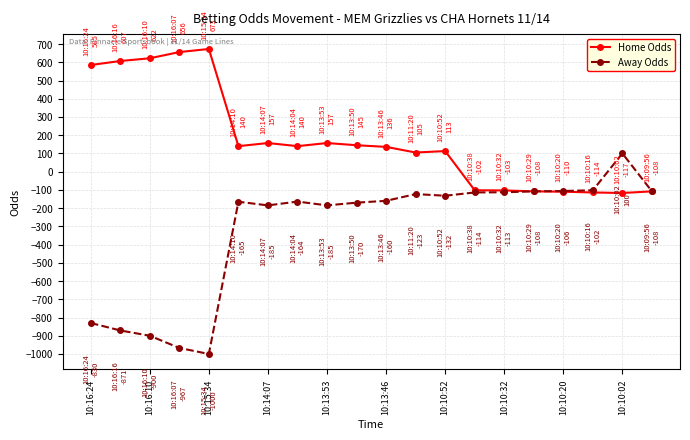

What is the maximum value shown in the chart?

673